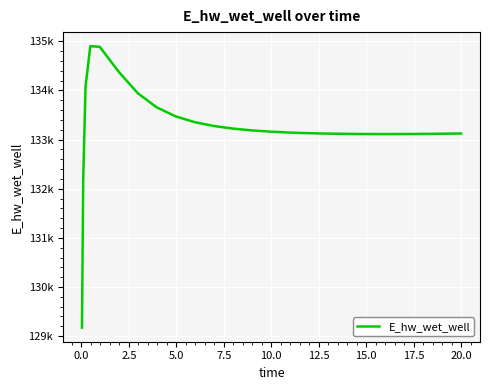

Does the chart have visible grid lines?

Yes